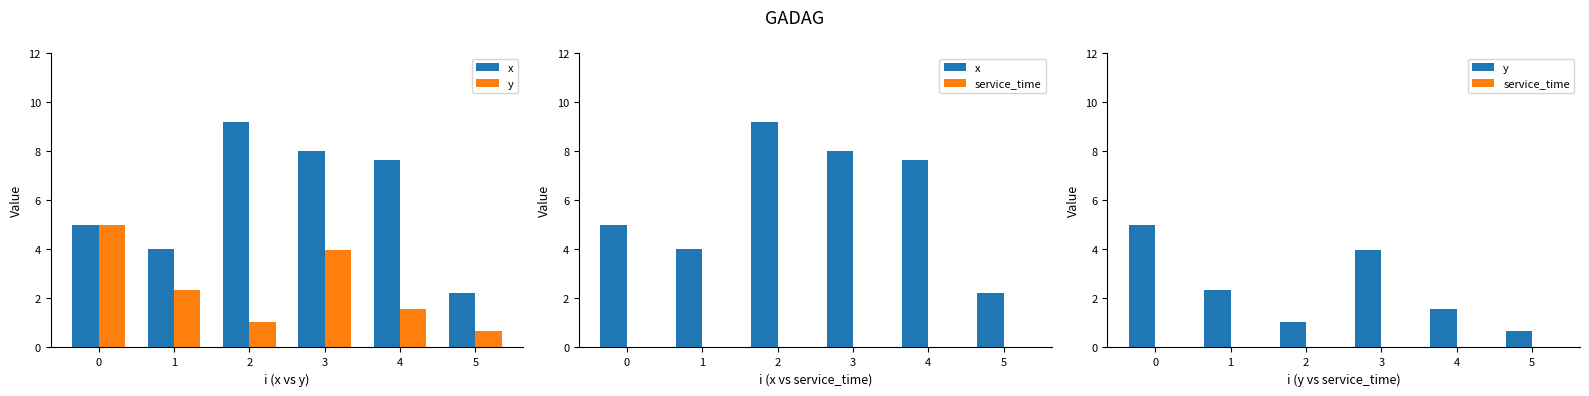

Which series has the largest total across all categories?

x